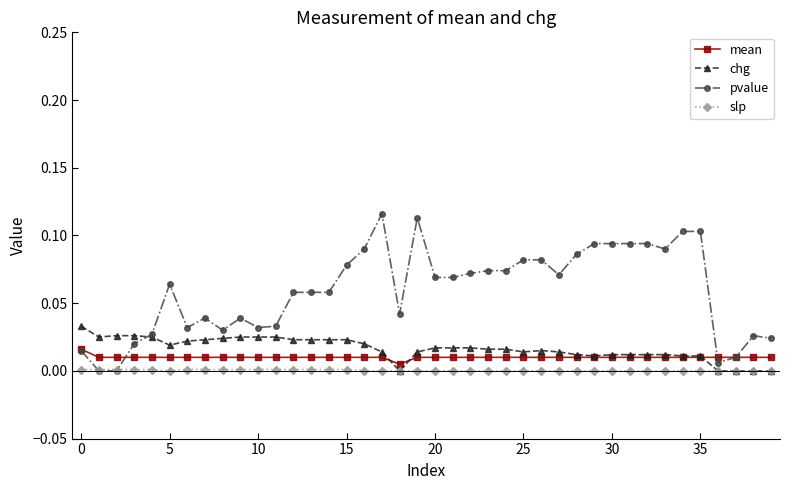

Which series has the largest total across all categories?

pvalue